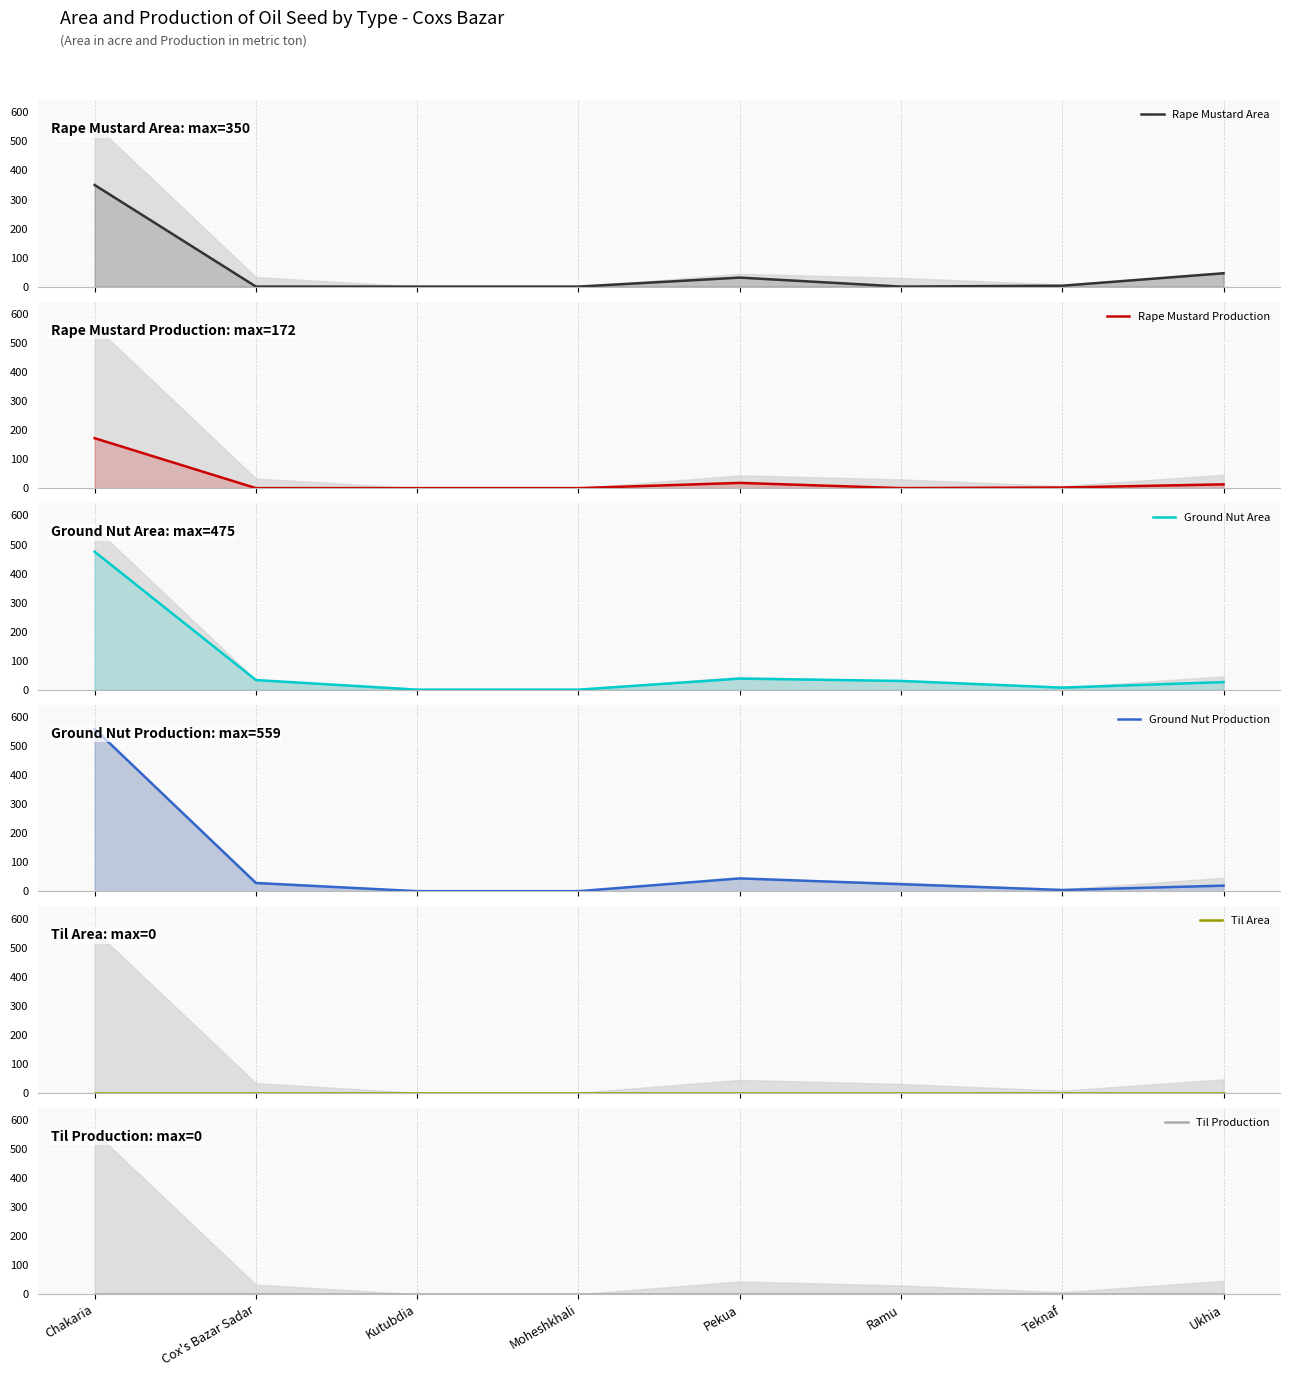

Between Chakaria and Moheshkhali, which series saw the biggest shift?

Ground Nut Production